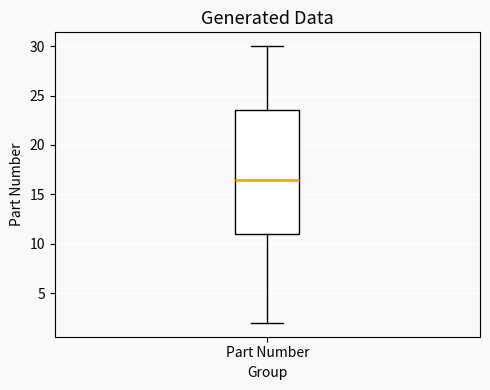

Read this box plot against the y-axis: the position of the median line, the range covered by the box, and the ends of both whiskers. The values are not printed on the chart, so give them approximately, as read against the axis.

median 16.5, box 11.0 to 23.5, whiskers 2.0 to 30.0